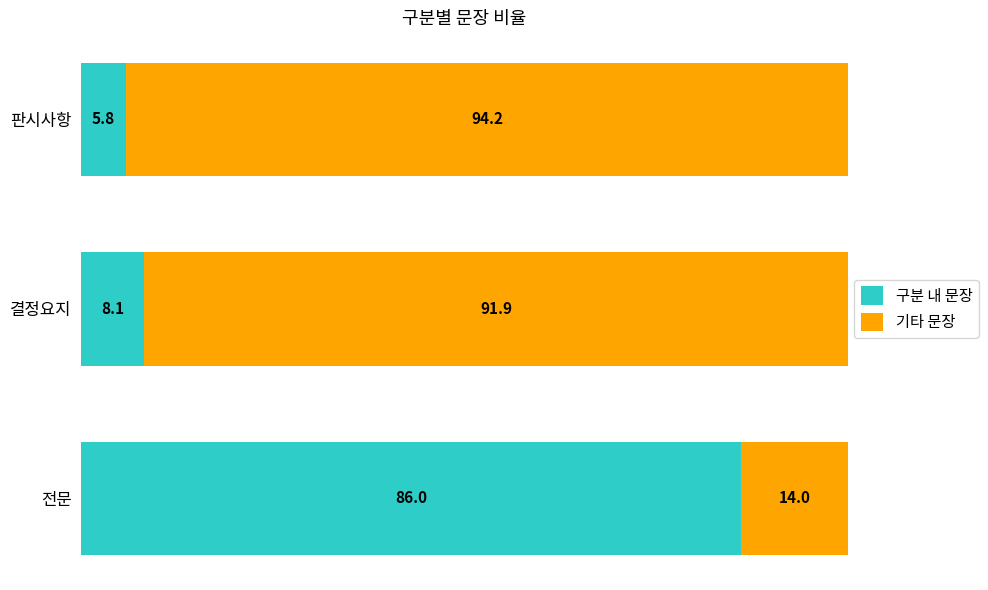

What is the difference between the 구분 내 문장 values at 전문 and 판시사항?

80.2